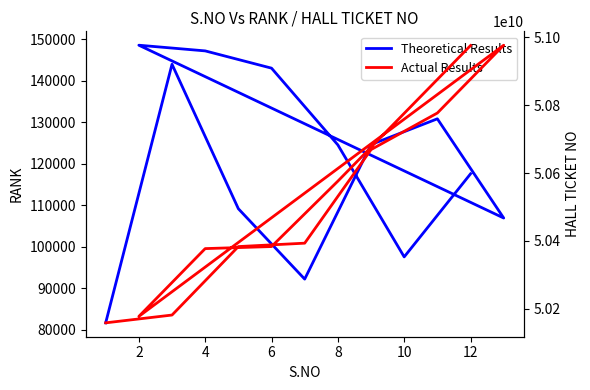

What is the value of the Actual Results point at the 13th from the left?

50977010195.0